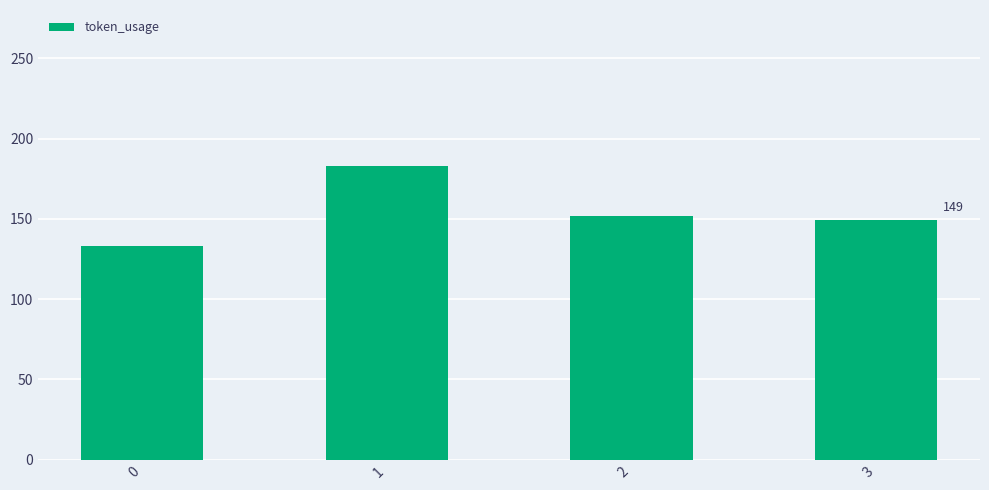

List the labels in order of value, smallest first.

0, 3, 2, 1